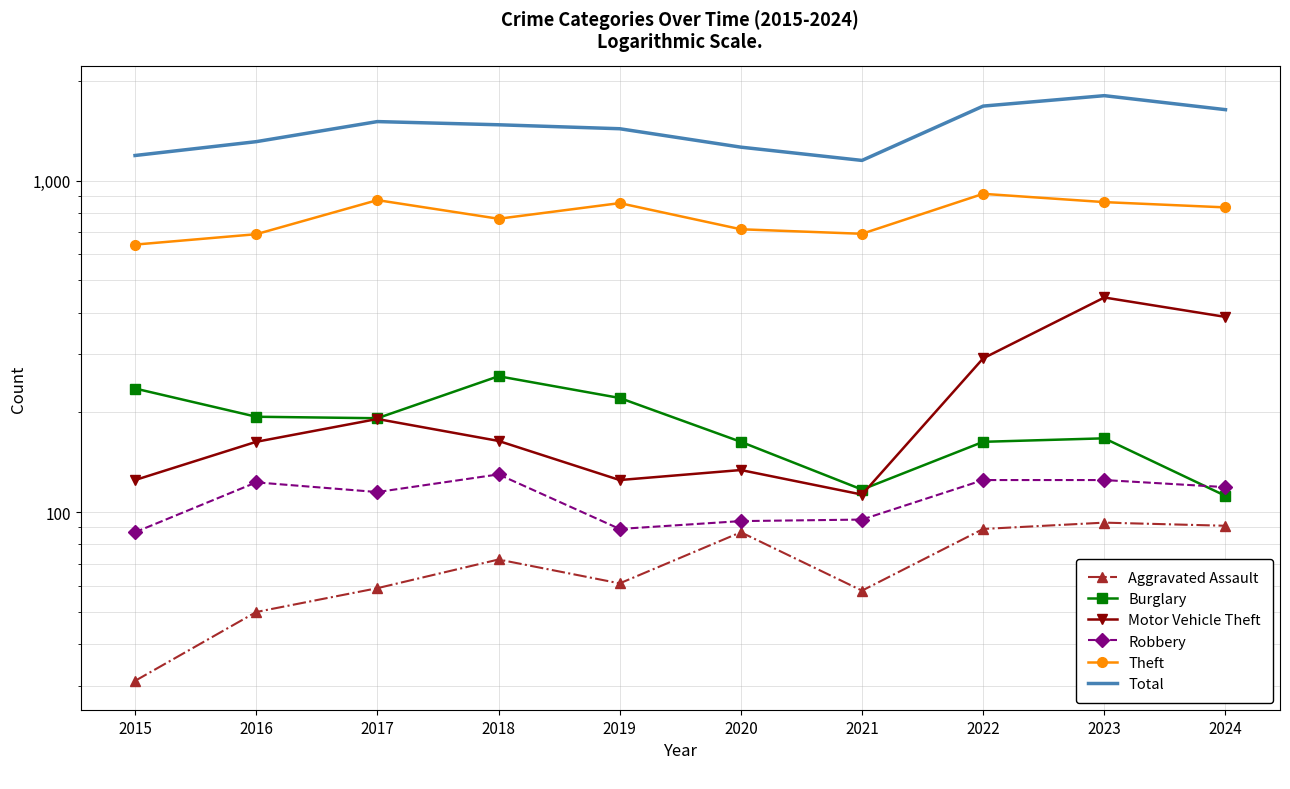

Reading left to right, list all the values displayed in this chart.

Aggravated Assault: 31	50	59	72	61	87	58	89	93	91
Burglary: 236	194	192	257	221	163	117	163	167	112
Motor Vehicle Theft: 125	163	191	164	125	134	113	291	444	388
Robbery: 87	123	115	130	89	94	95	125	125	119
Theft: 641	689	873	767	855	713	691	912	861	830
Total: 1190	1310	1506	1473	1433	1261	1150	1677	1803	1636